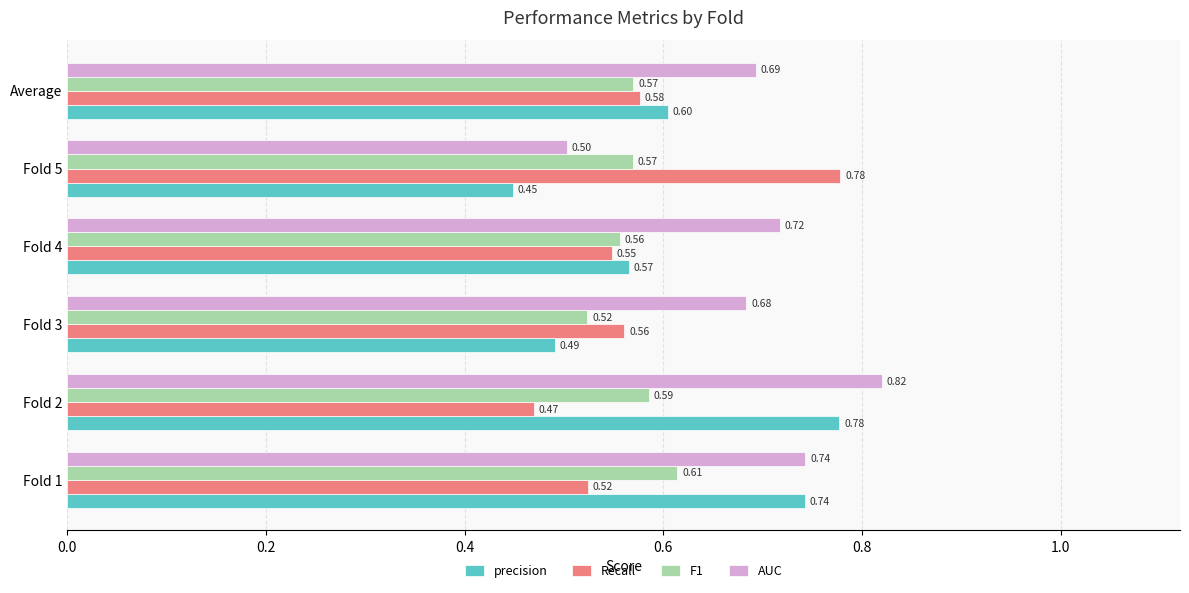

Which series changed the most between Fold 2 and Fold 4?

precision